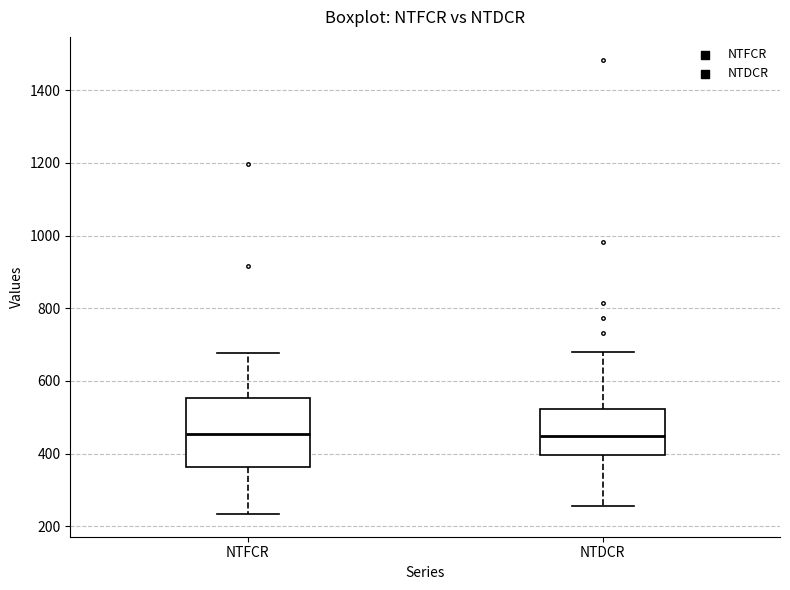

Reading left to right, read every box against the y-axis: the position of its median line, the range the box covers, and the ends of its whiskers. The values are not printed on the chart, so give them approximately, as read against the axis.

NTFCR: median 460, box 360 to 560, whiskers 240 to 680
NTDCR: median 440, box 400 to 520, whiskers 260 to 680